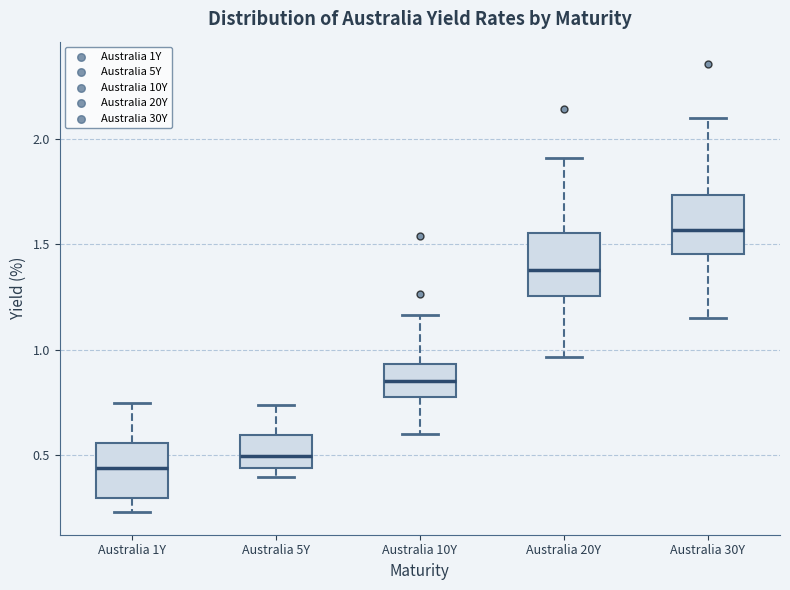

Reading left to right, transcribe this box plot: for each box, give where its median line is, the range the box spans, and where its two whiskers end, as read against the y-axis. The values are not printed on the chart, so give them approximately, as read against the axis.

Australia 1Y: median 0.45, box 0.30 to 0.55, whiskers 0.25 to 0.75
Australia 5Y: median 0.50, box 0.45 to 0.60, whiskers 0.40 to 0.75
Australia 10Y: median 0.85, box 0.75 to 0.95, whiskers 0.60 to 1.15
Australia 20Y: median 1.40, box 1.25 to 1.55, whiskers 0.95 to 1.90
Australia 30Y: median 1.55, box 1.45 to 1.75, whiskers 1.15 to 2.10